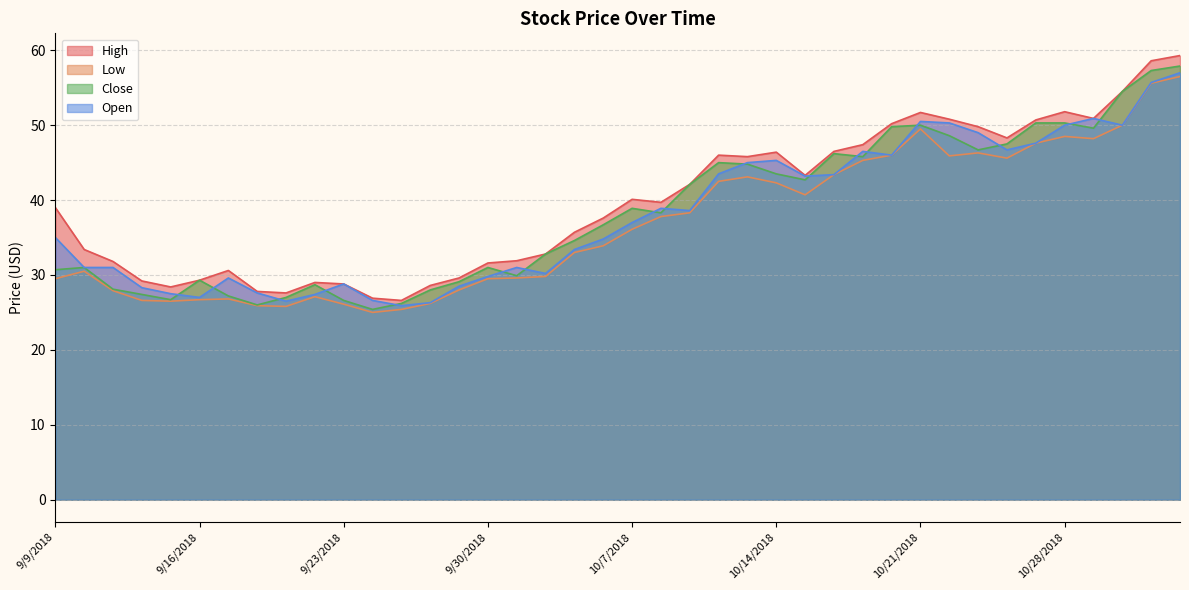

What is the label of the 37th point from the right?

9/12/2018